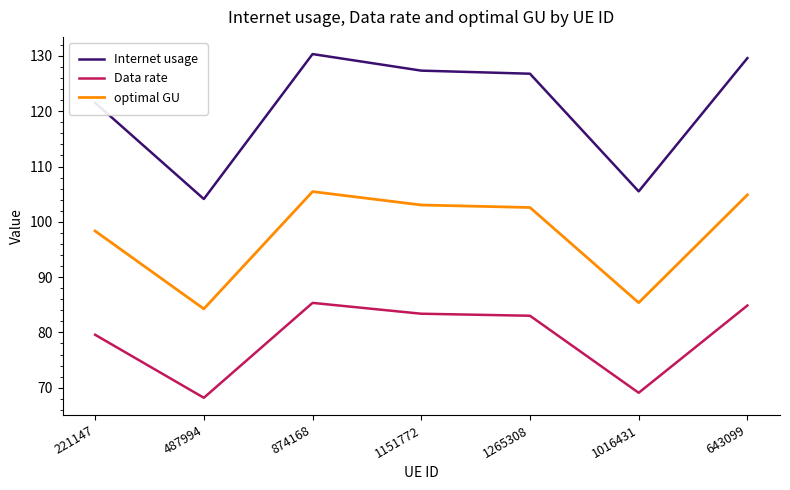

Which series changed the most between 874168 and 643099?

Internet usage